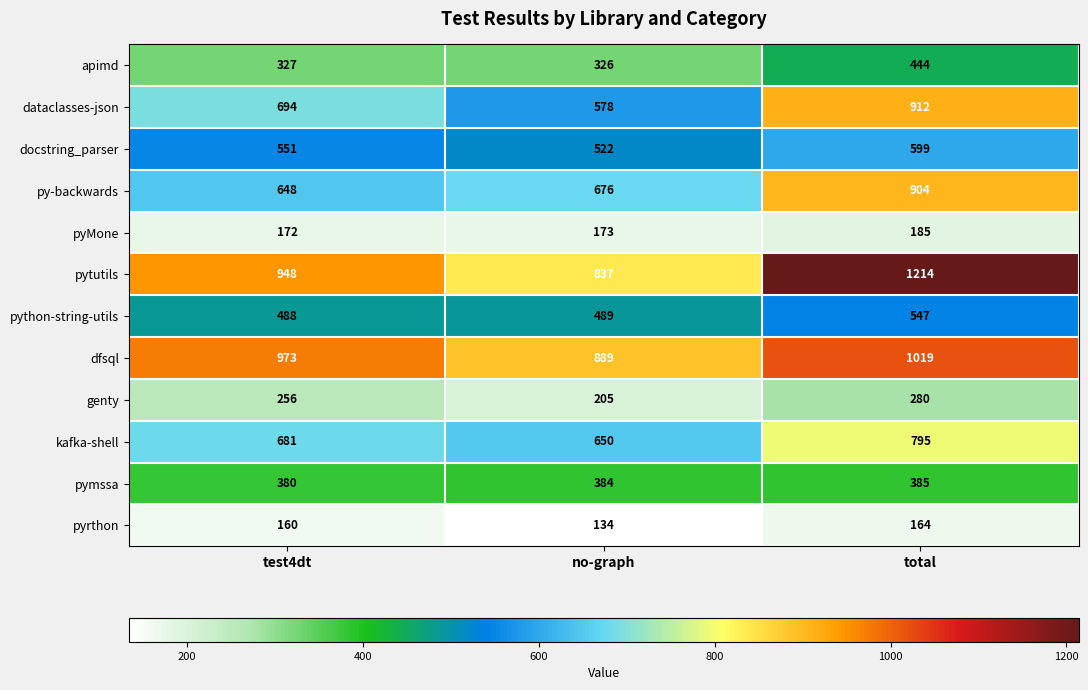

At which label is dfsql closest to 954?

test4dt